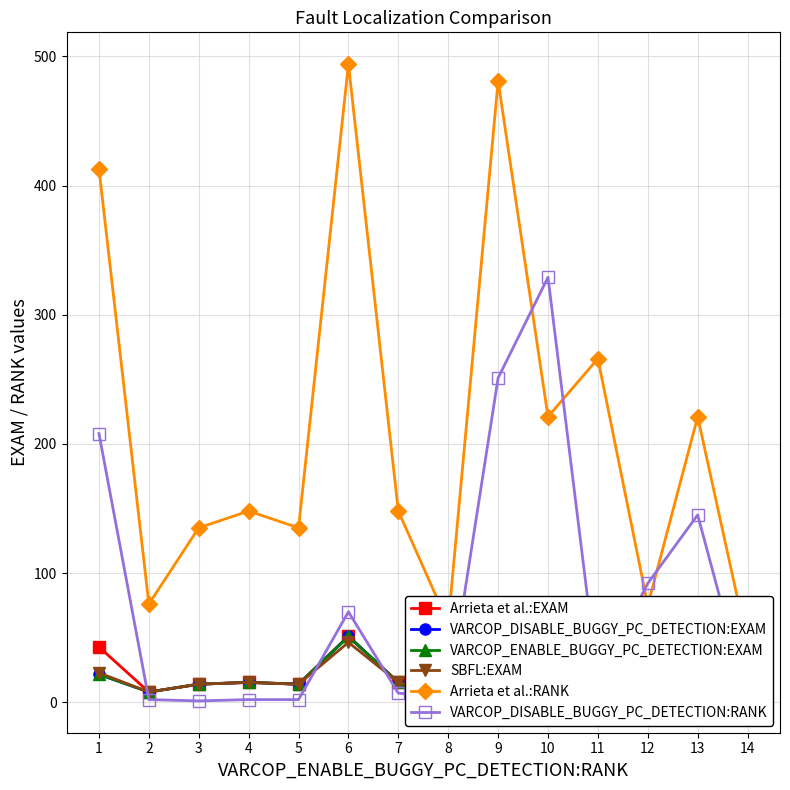

True or false: VARCOP_DISABLE_BUGGY_PC_DETECTION:RANK has a value of 1.8 at 3.

False